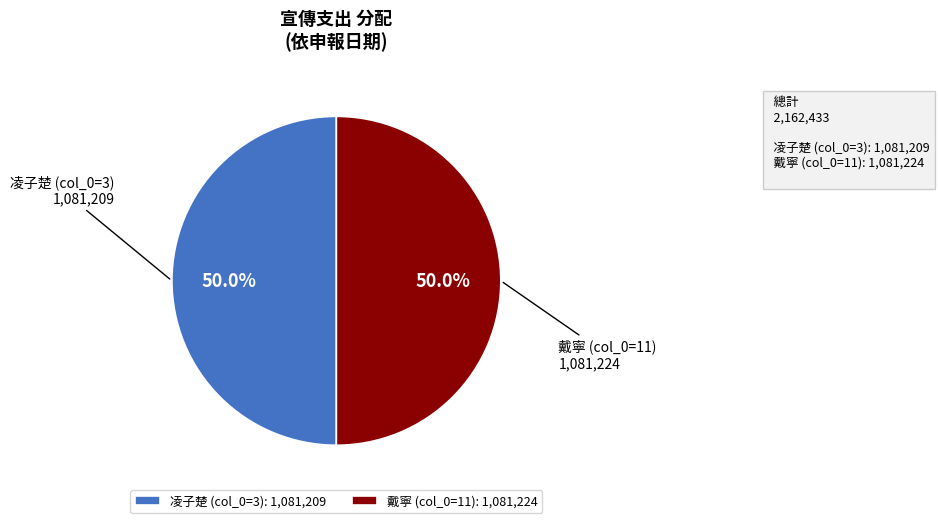

Combined, what portion of the pie is 凌子楚 (col_0=3) and 戴寧 (col_0=11)?

100.0%